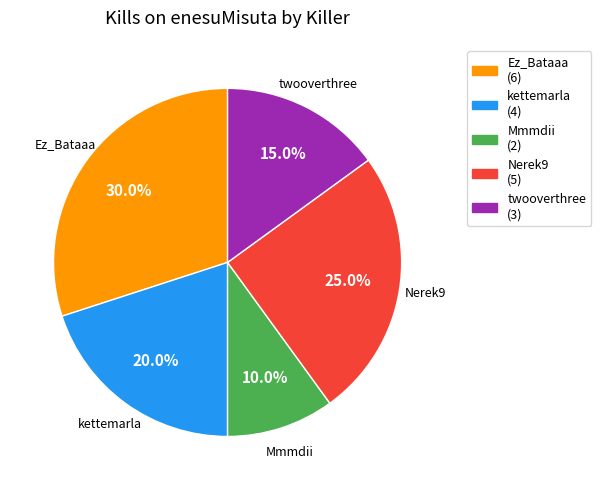

Is there any slice that represents more than half of the pie?

No